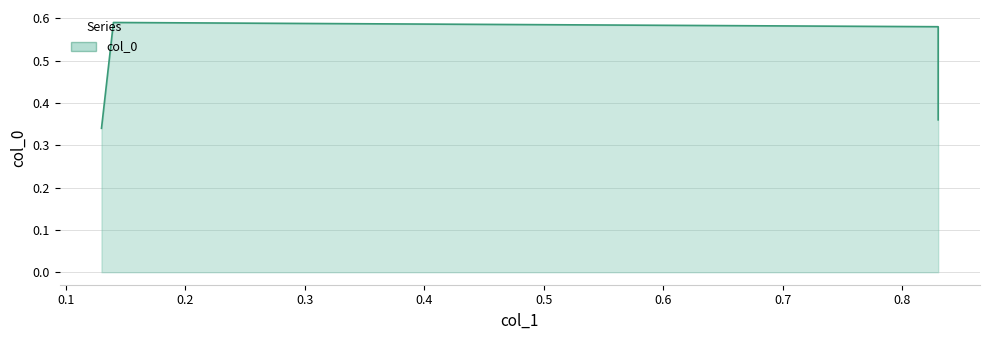

How many values are between 0 and 1?

4